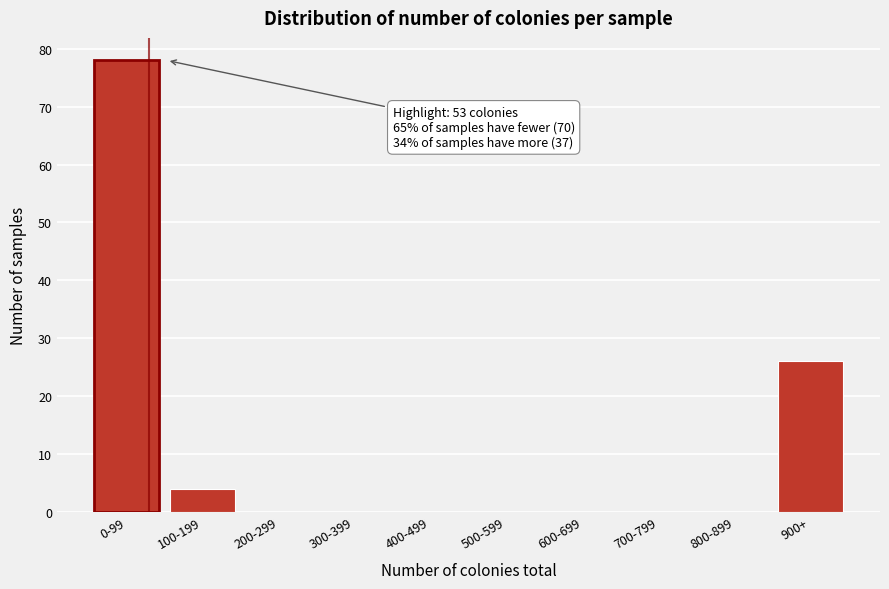

Reading right to left, list all the values displayed in this chart.

900+=26	800-899=0	700-799=0	600-699=0	500-599=0	400-499=0	300-399=0	200-299=0	100-199=4	0-99=78